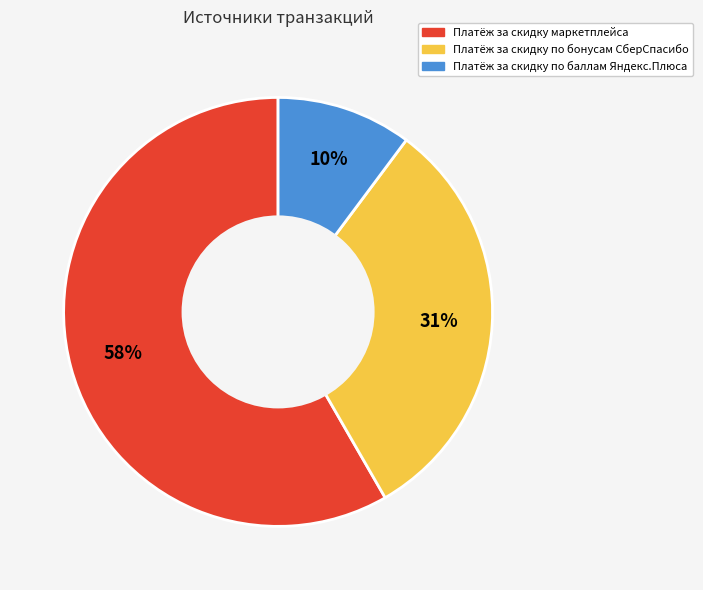

Do Платёж за скидку по баллам Яндекс.Плюса and Платёж за скидку по бонусам СберСпасибо together represent more than half of the pie?

No